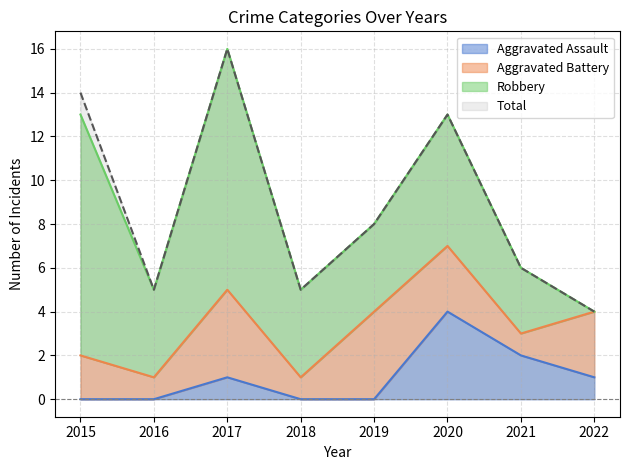

What is the difference between the Aggravated Assault values at 2018 and 2020?

4